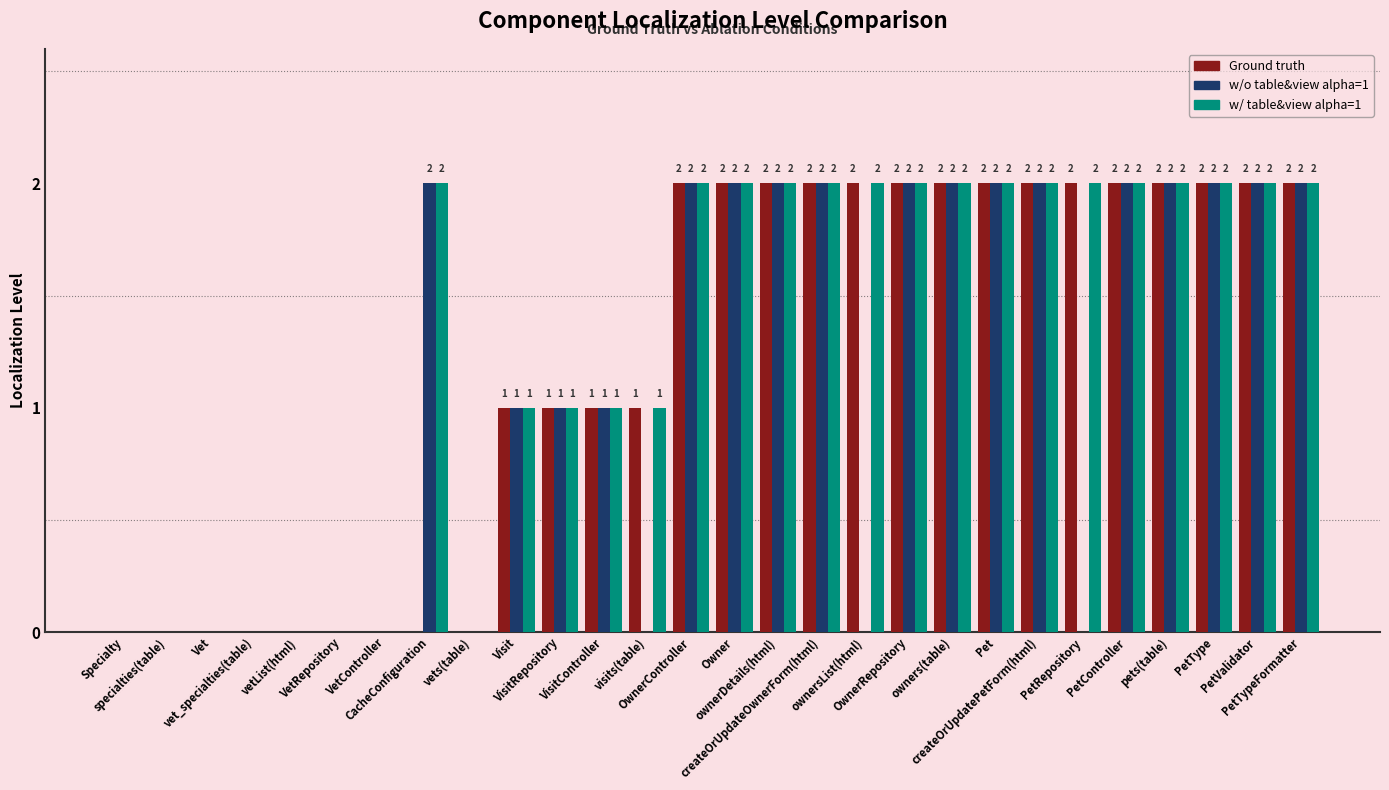

Are the bars horizontal?

No